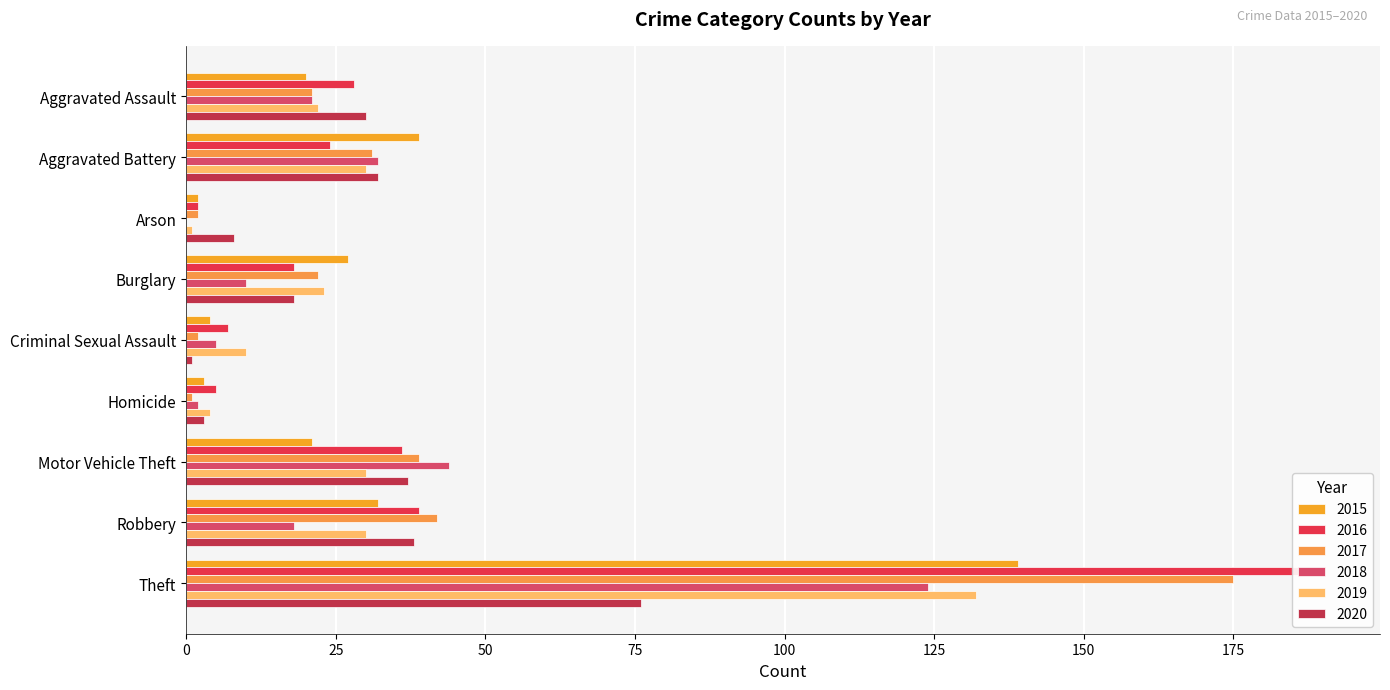

Which category has the highest value in the 2015 series?

Theft